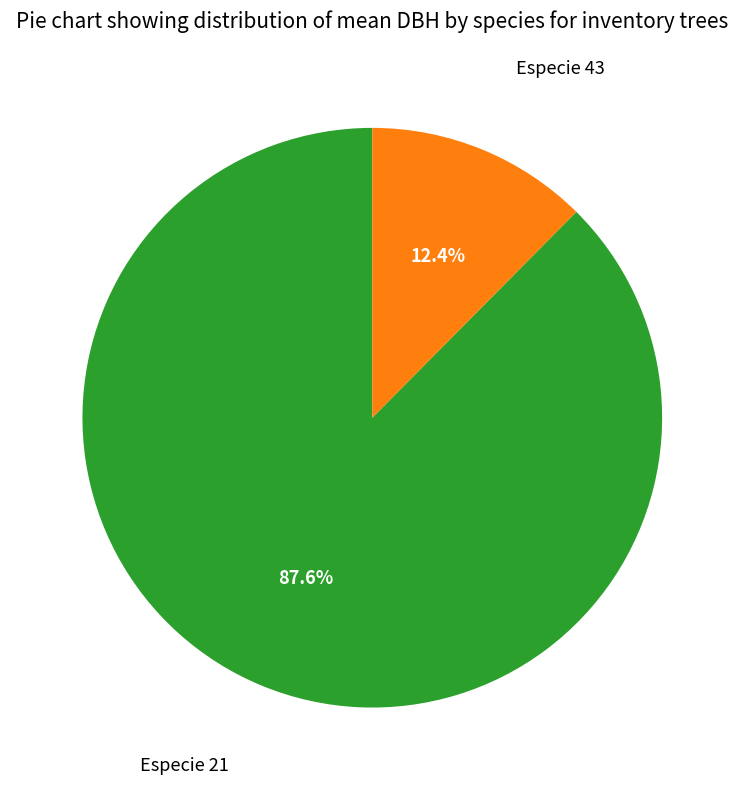

Which category has the biggest portion of the pie?

Especie 21